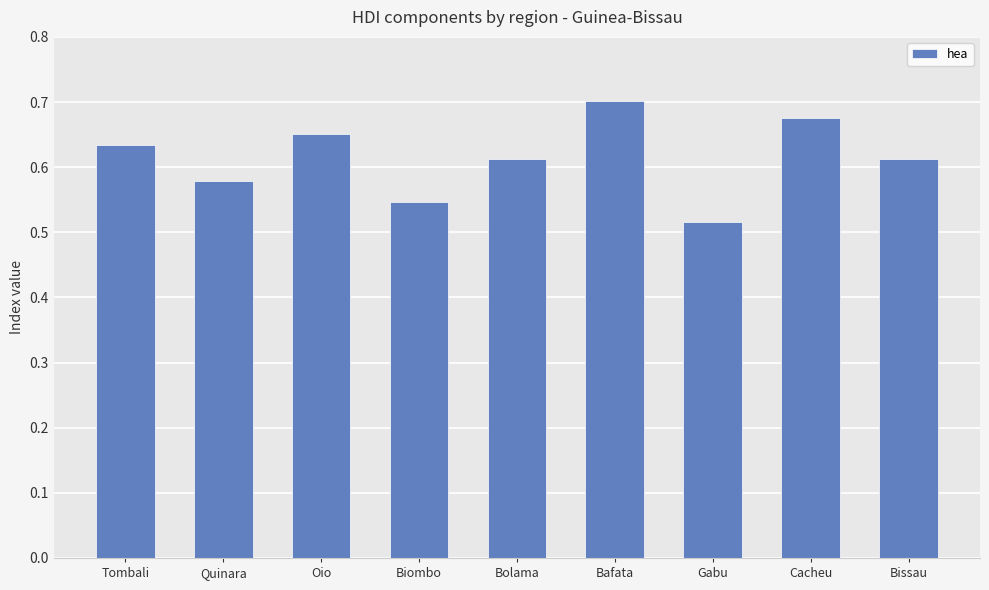

What is the label of the 9th bar from the left?

Bissau